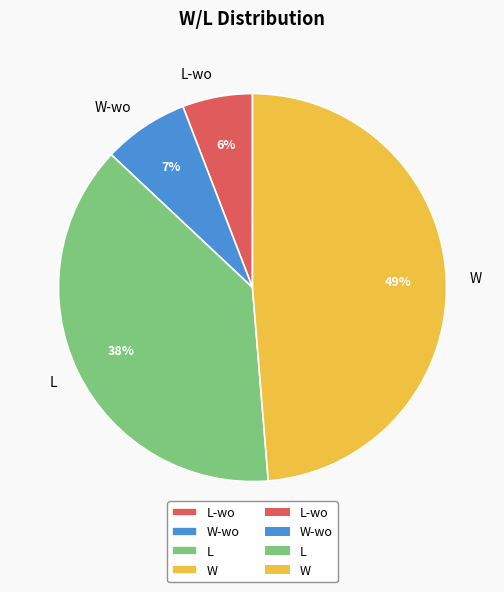

Combined, do L-wo and W account for over 50%?

Yes